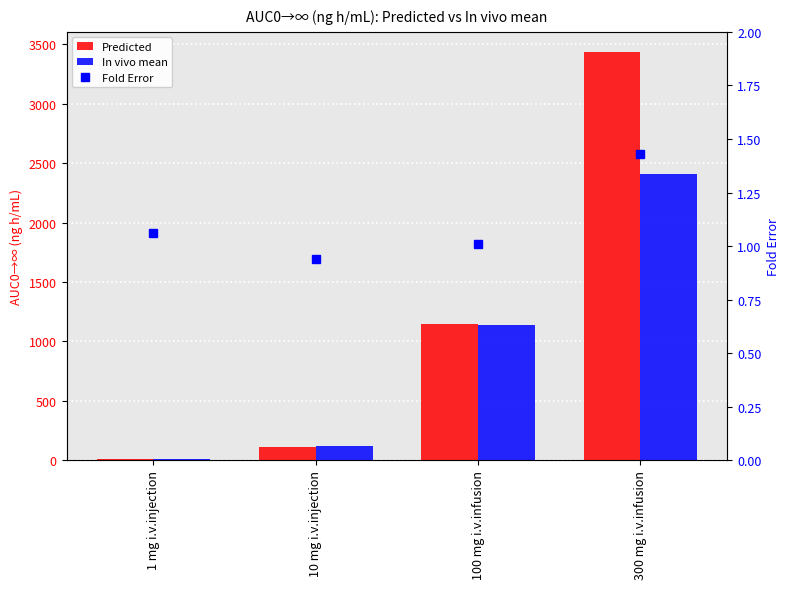

What is the average value of the Fold Error series?

1.1